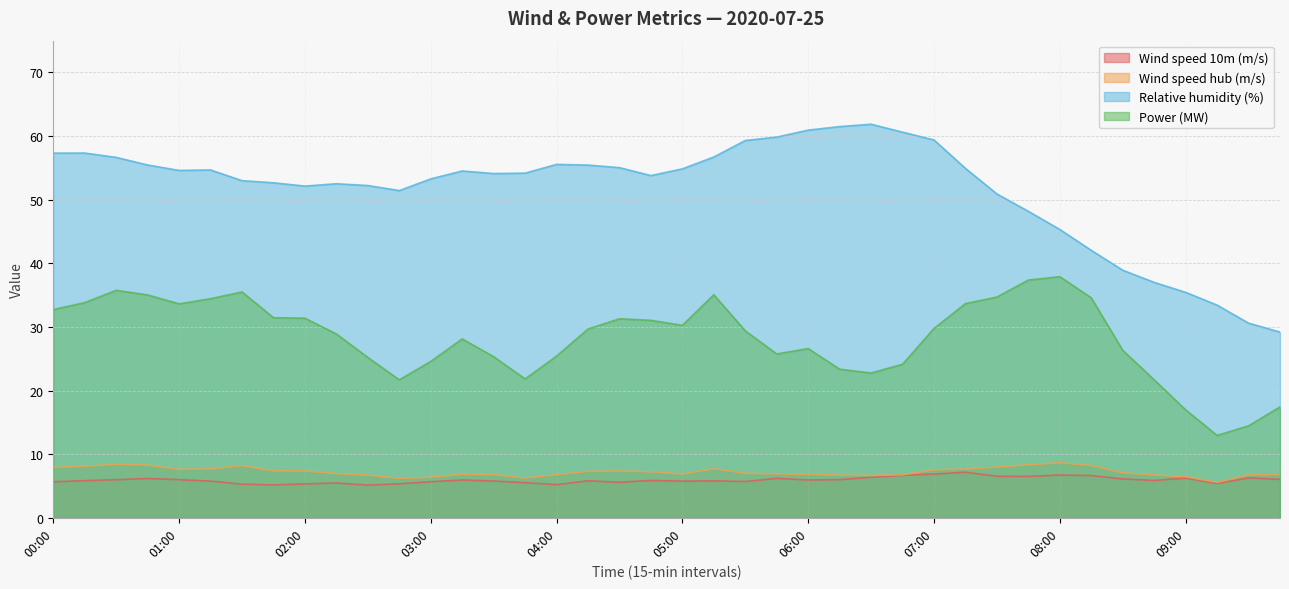

Reading right to left, what are all the values shown in this chart?

Wind speed 10m (m/s): 6.0	6.3	5.4	6.2	5.9	6.1	6.6	6.7	6.5	6.5	7.2	6.9	6.7	6.4	6.0	5.9	6.2	5.7	5.8	5.8	5.9	5.6	5.8	5.2	5.5	5.8	5.9	5.7	5.3	5.1	5.5	5.3	5.2	5.3	5.8	6.0	6.2	6.0	5.8	5.7
Wind speed hub (m/s): 6.8	6.8	5.6	6.5	6.7	7.1	8.2	8.7	8.3	8.0	7.7	7.6	6.8	6.7	6.7	6.8	6.9	7.0	7.7	6.9	7.2	7.3	7.3	6.8	6.2	6.8	6.8	6.4	6.2	6.7	7.0	7.4	7.4	8.2	7.7	7.6	8.3	8.4	8.1	7.9
Relative humidity (%): 29.2	30.6	33.4	35.4	37.0	38.9	42.0	45.3	48.2	50.9	54.9	59.4	60.6	61.9	61.5	60.9	59.8	59.3	56.7	54.8	53.8	55.0	55.4	55.6	54.2	54.1	54.5	53.3	51.4	52.2	52.5	52.1	52.7	53.0	54.7	54.6	55.5	56.7	57.3	57.3
Power (MW): 17.4	14.5	12.9	17.0	21.7	26.3	34.6	37.9	37.4	34.7	33.7	29.8	24.1	22.8	23.4	26.6	25.8	29.4	35.1	30.2	31.0	31.3	29.7	25.4	21.8	25.3	28.1	24.6	21.7	25.2	28.9	31.4	31.5	35.5	34.4	33.6	35.0	35.8	33.8	32.7